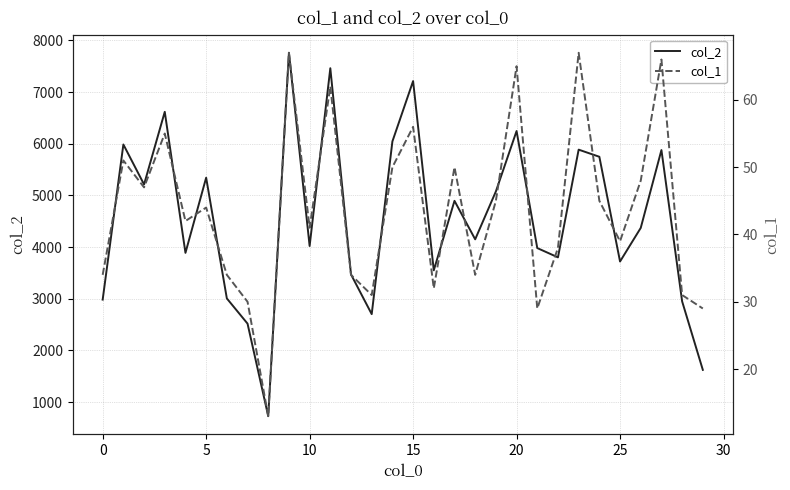

True or false: col_1 has more than 1 interior local peaks.

True